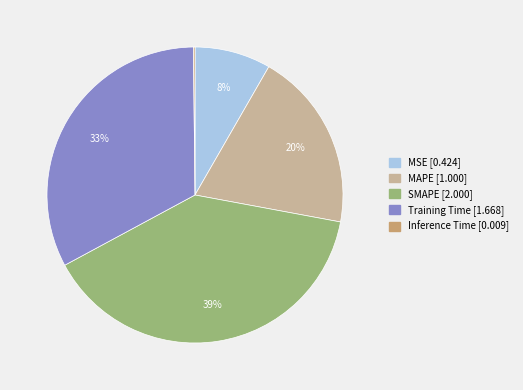

The MSE slice represents 8% of the pie. True or false?

True